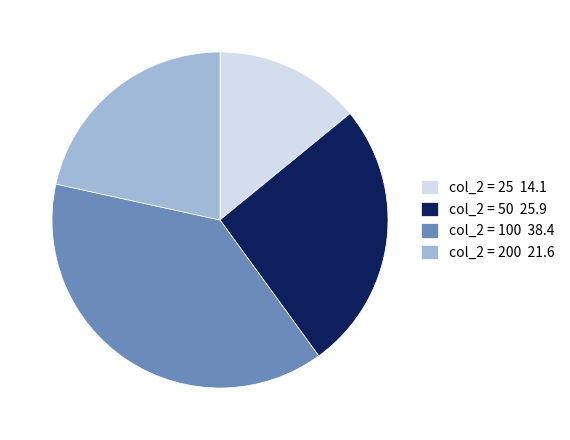

What is the smallest slice in the pie chart?

col_2 = 25 14.1